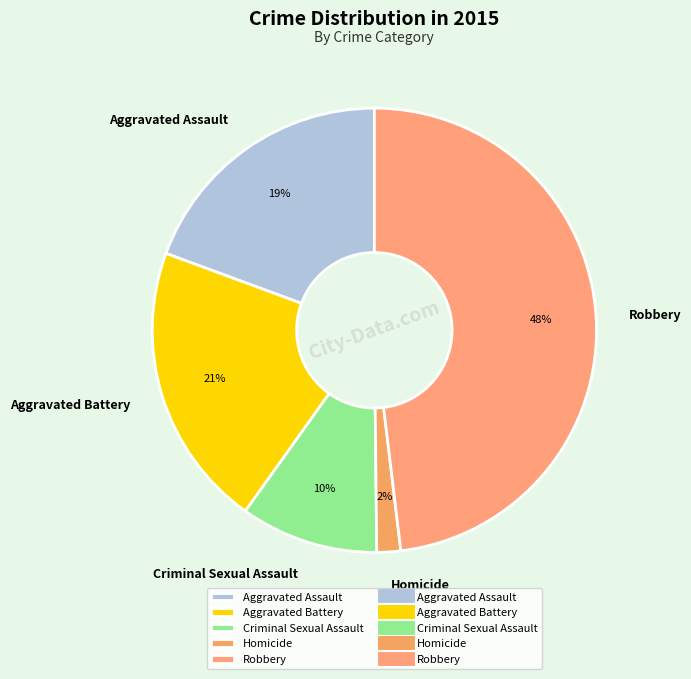

To the nearest percent, what is the difference between the Robbery and Homicide slice percentages?

46%